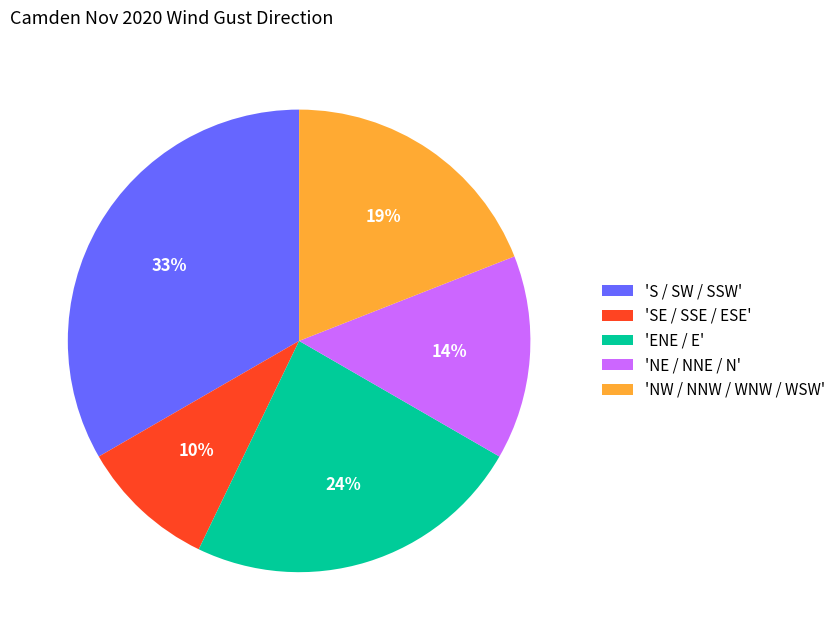

Which has a higher value, 'NE / NNE / N' or 'SE / SSE / ESE'?

'NE / NNE / N'